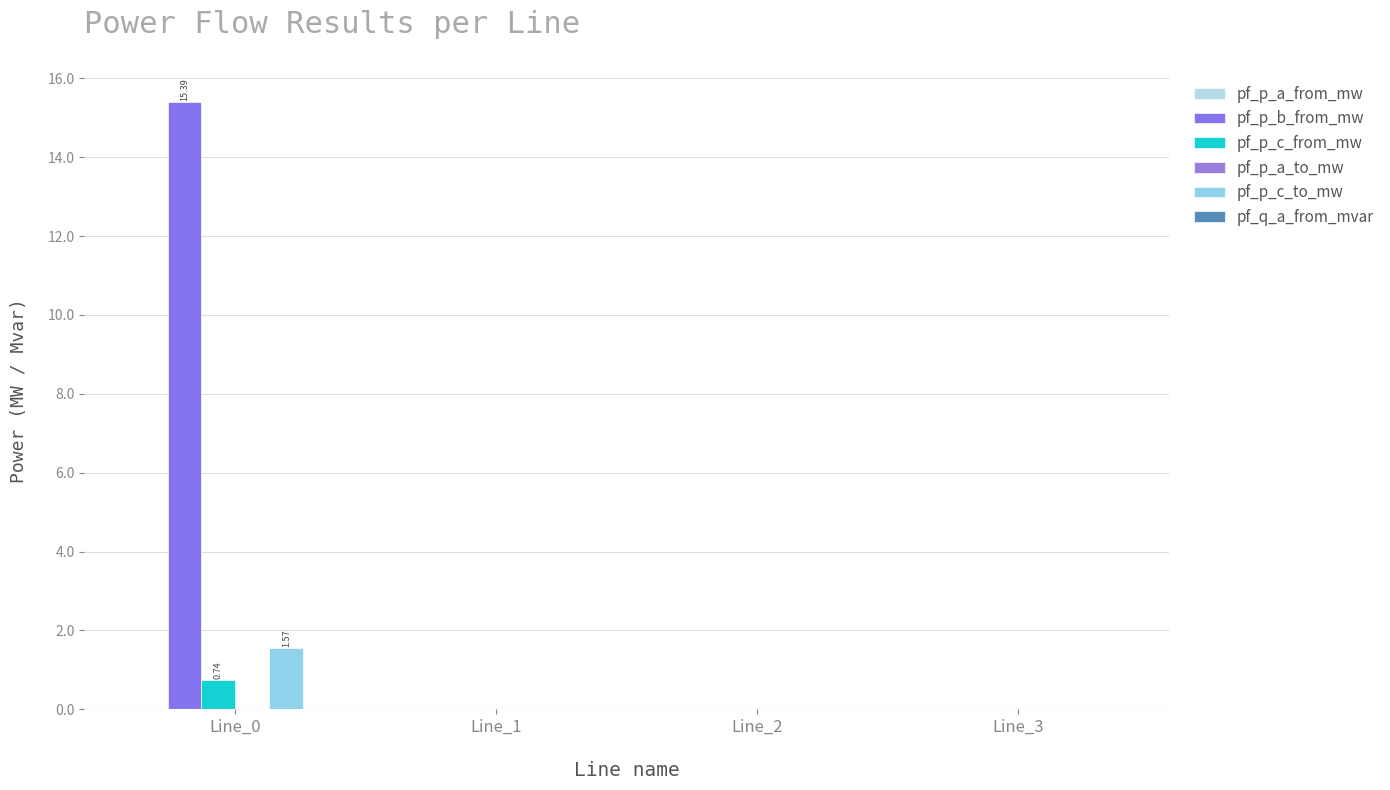

Which series has the largest total across all categories?

pf_p_b_from_mw